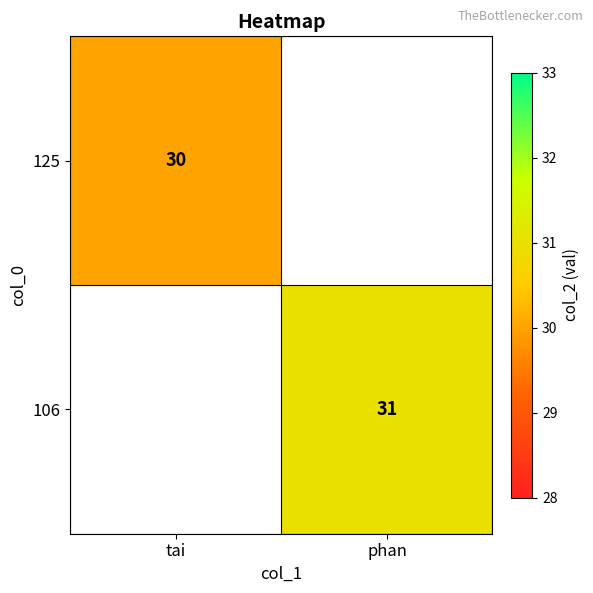

Which label corresponds to the smallest value in the chart?

tai